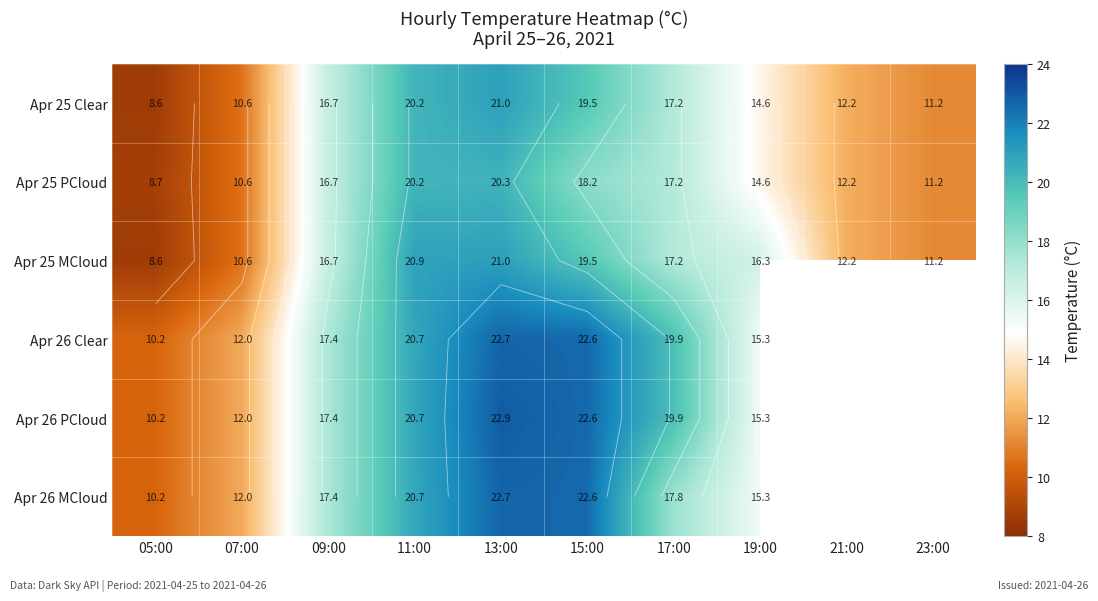

Rank the series at 19:00 from lowest to highest value.

Apr 25 Clear, Apr 25 PCloud, Apr 26 Clear, Apr 26 PCloud, Apr 26 MCloud, Apr 25 MCloud